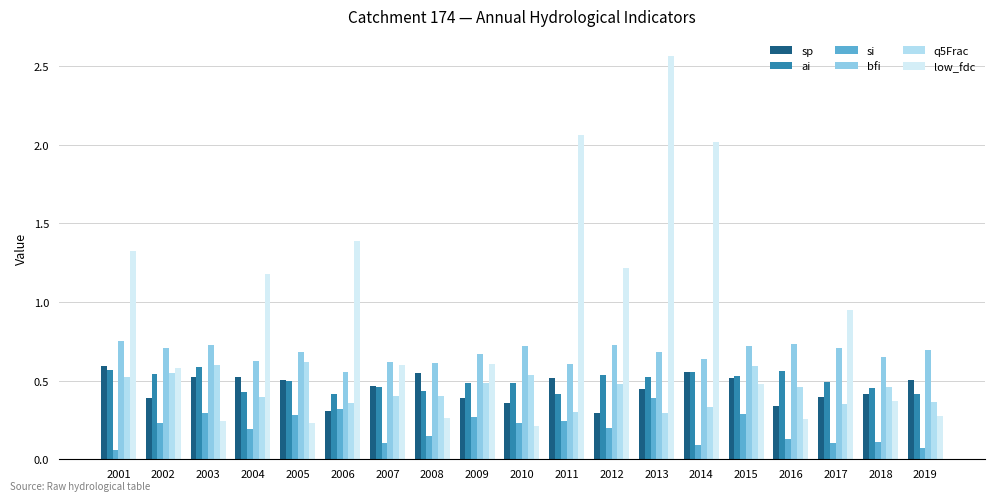

Between 2019 and 2013, which is larger?

2019